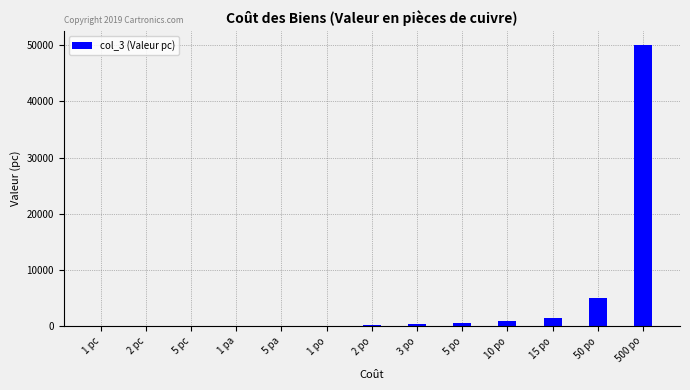

Approximately how many times larger is the value at 1 pc compared to 1 pa?

0.1